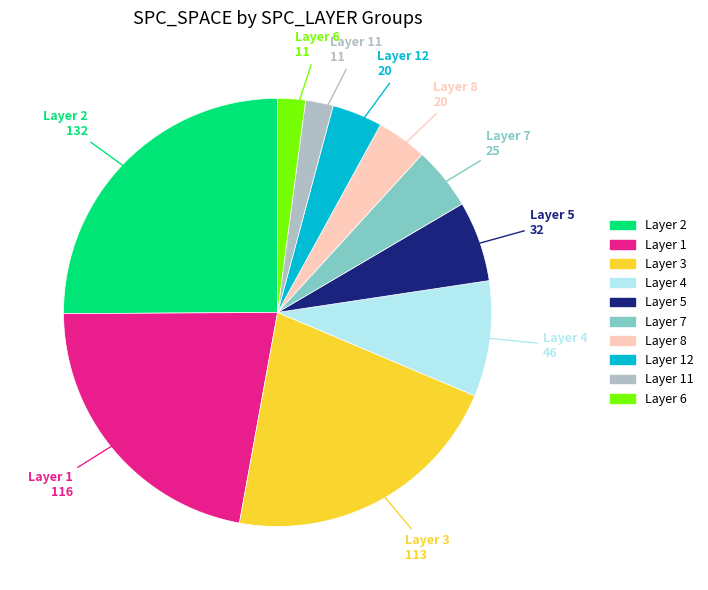

Is there a majority slice in this chart?

No